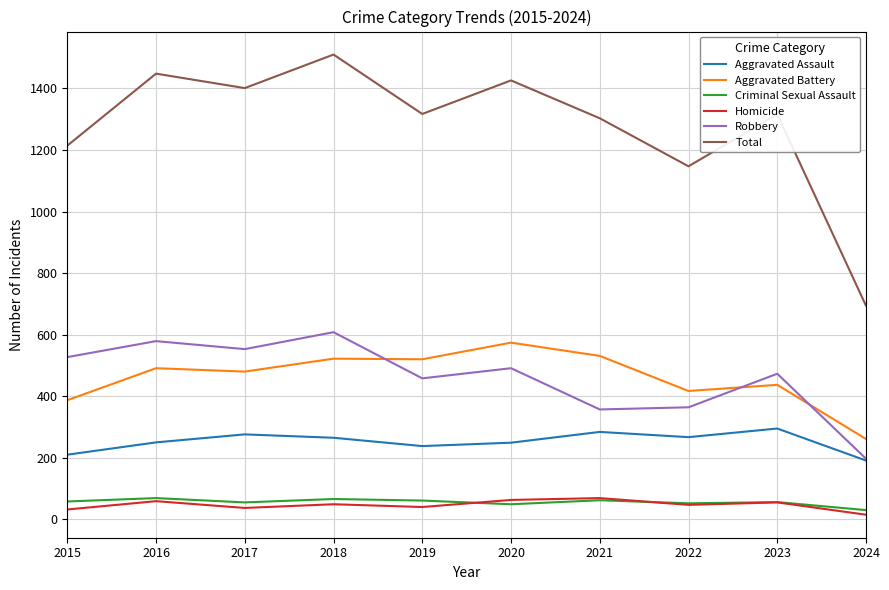

True or false: Total and Robbery intersect in this chart.

False